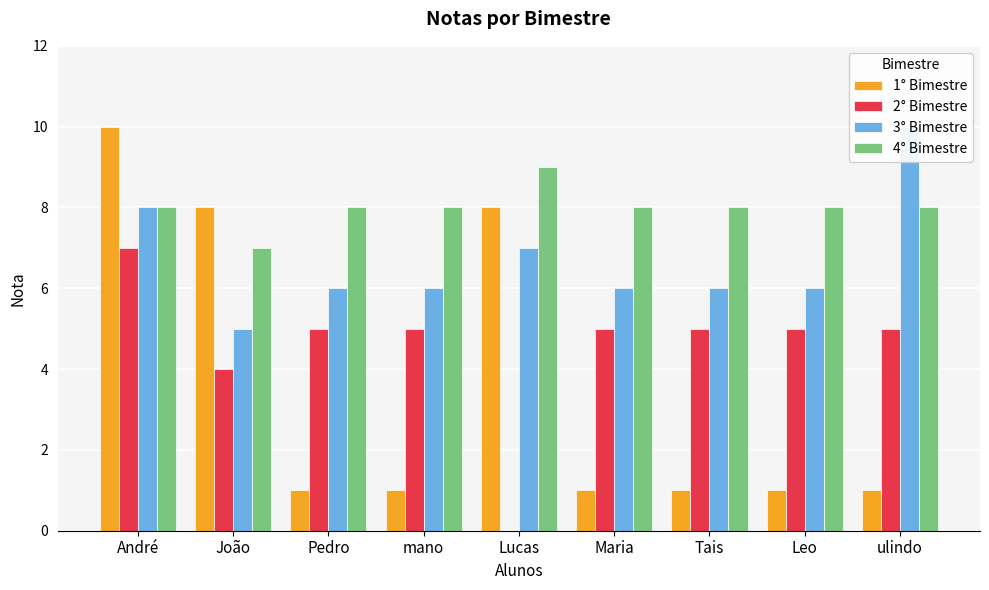

What is the label of the 7th bar from the left?

Tais